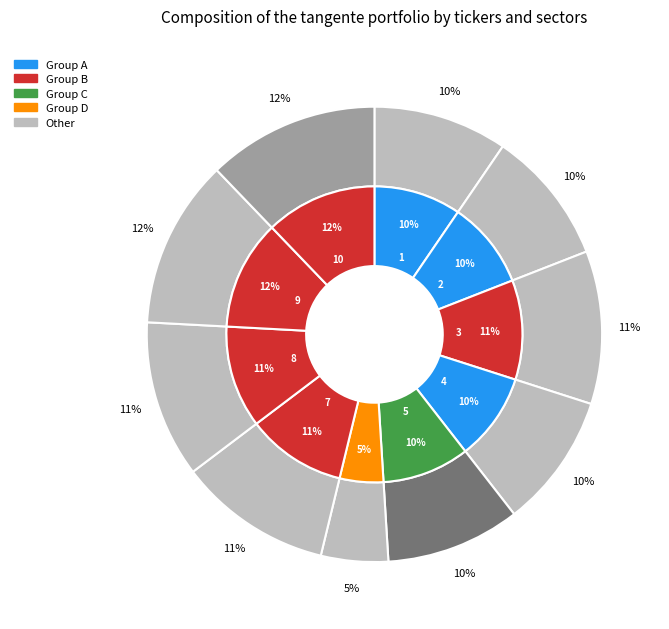

To the nearest percent, what percentage of the pie is 9?

12%